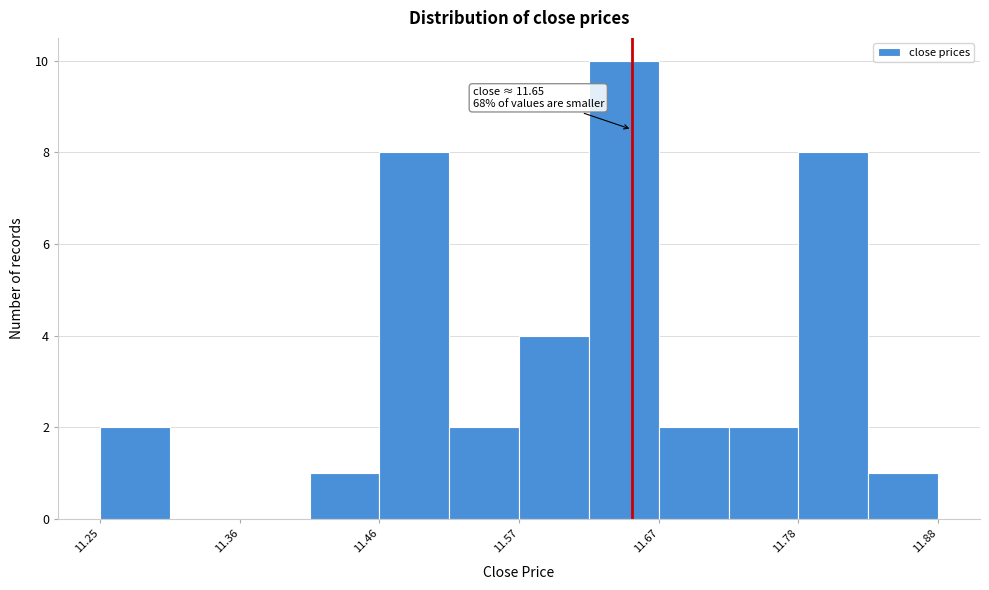

Read against the x-axis, roughly where is the centre of the tallest bar?

11.64